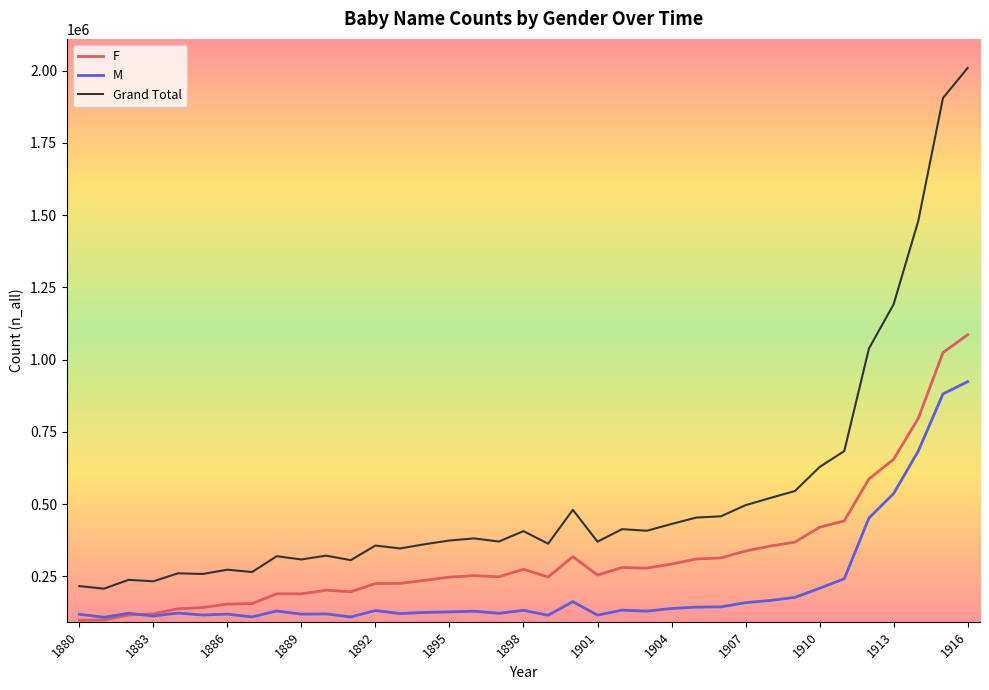

What is the maximum value shown in the chart?

2008978